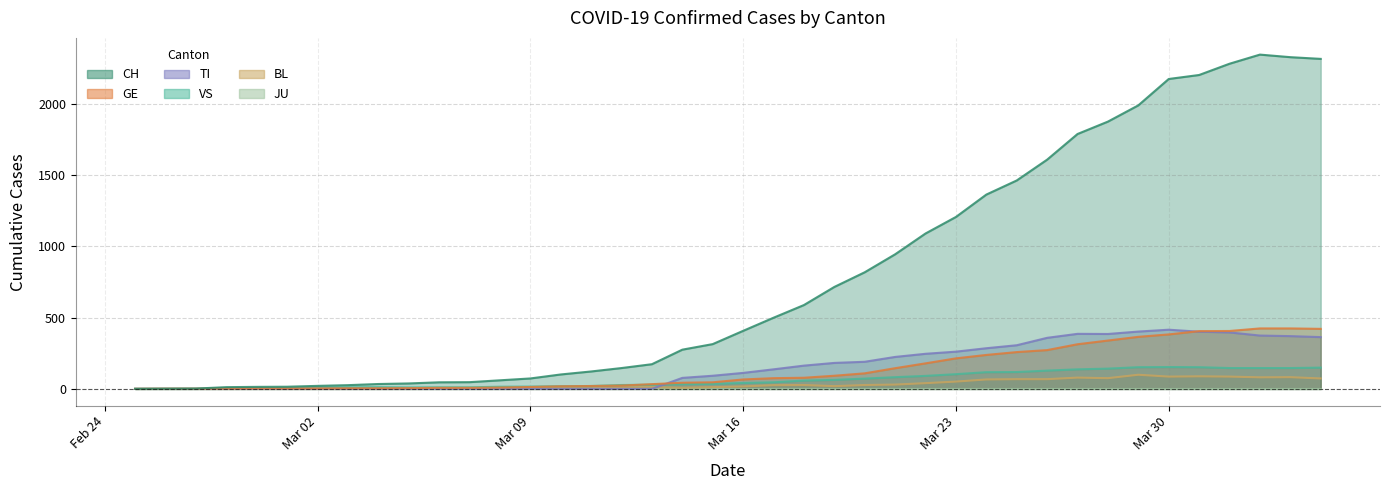

Which series has the widest spread of values?

CH